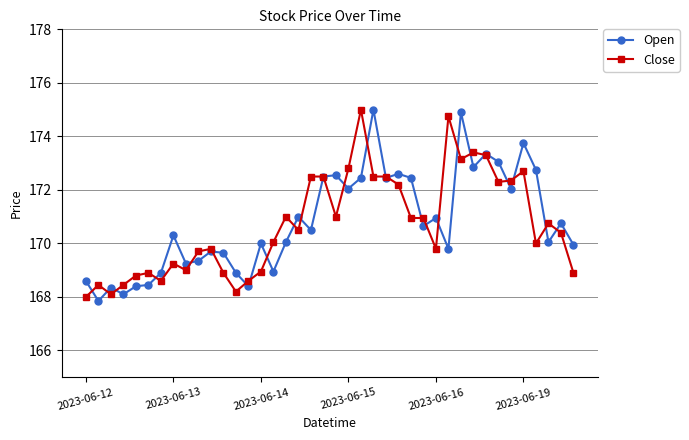

Does the chart have visible grid lines?

Yes